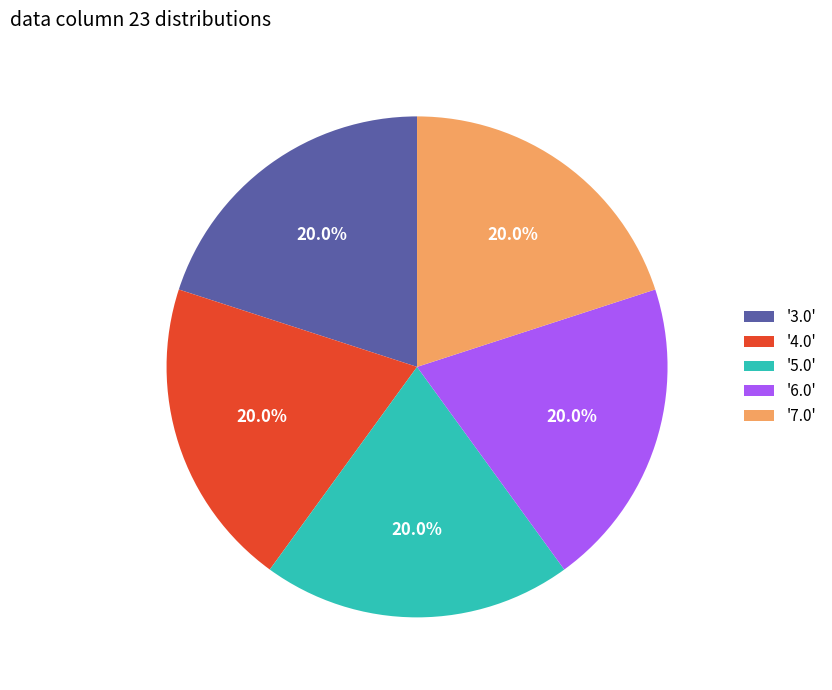

How much of the chart is everything except '6.0'?

80.0%